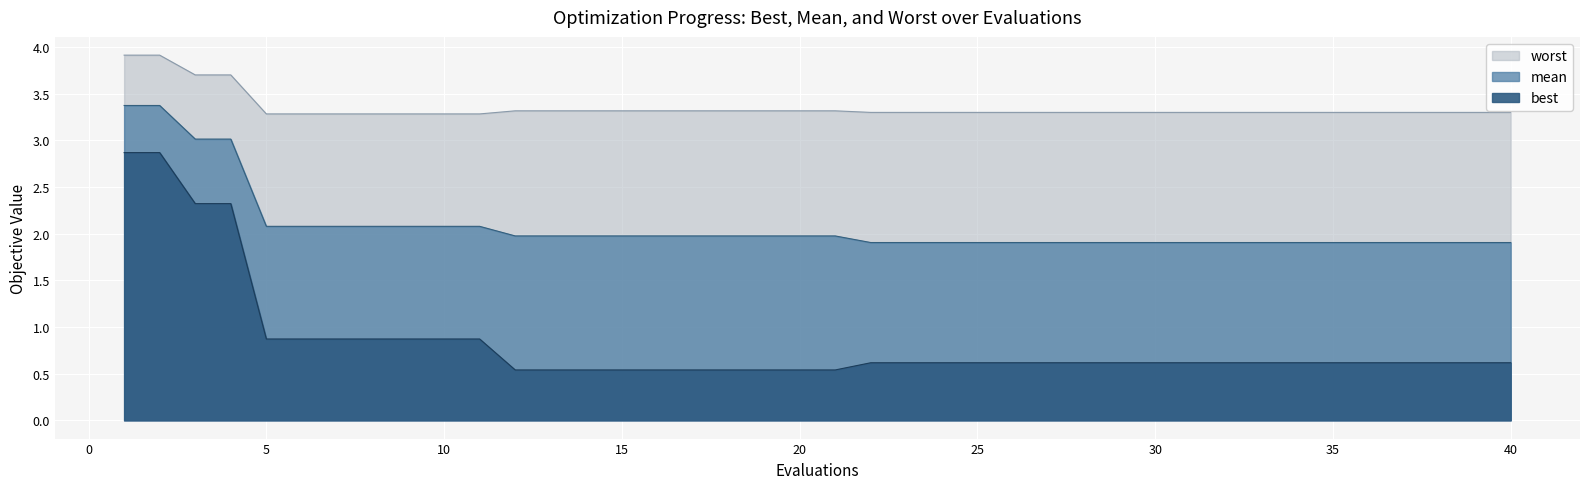

What is the difference between the maximum and second lowest values in the best series?

2.3